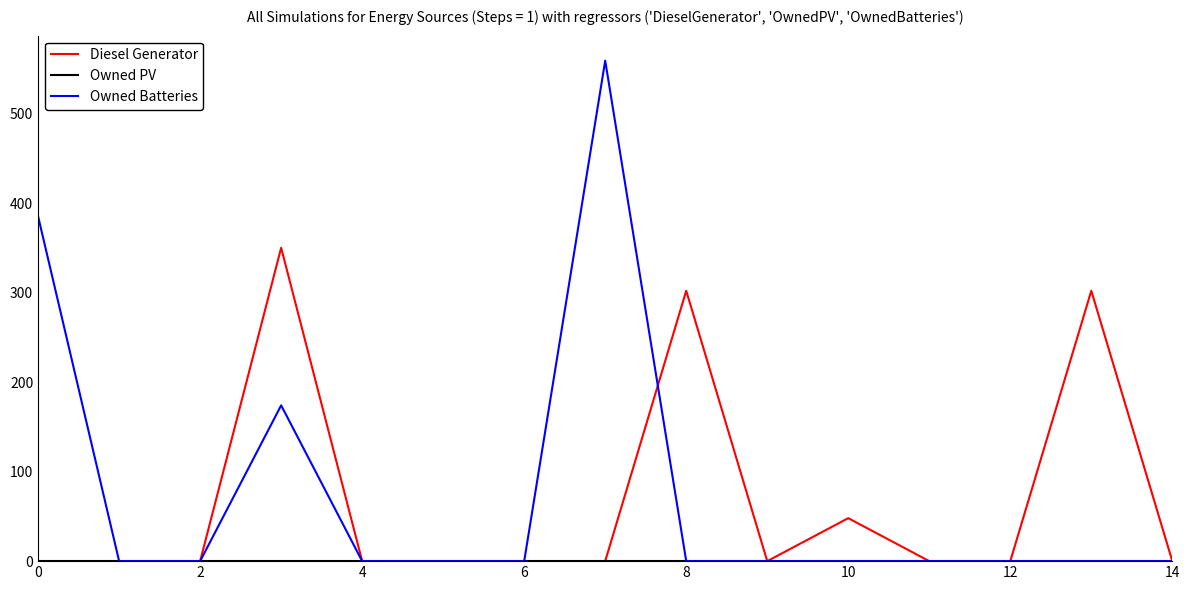

Which series has the largest range (max minus min)?

Owned Batteries